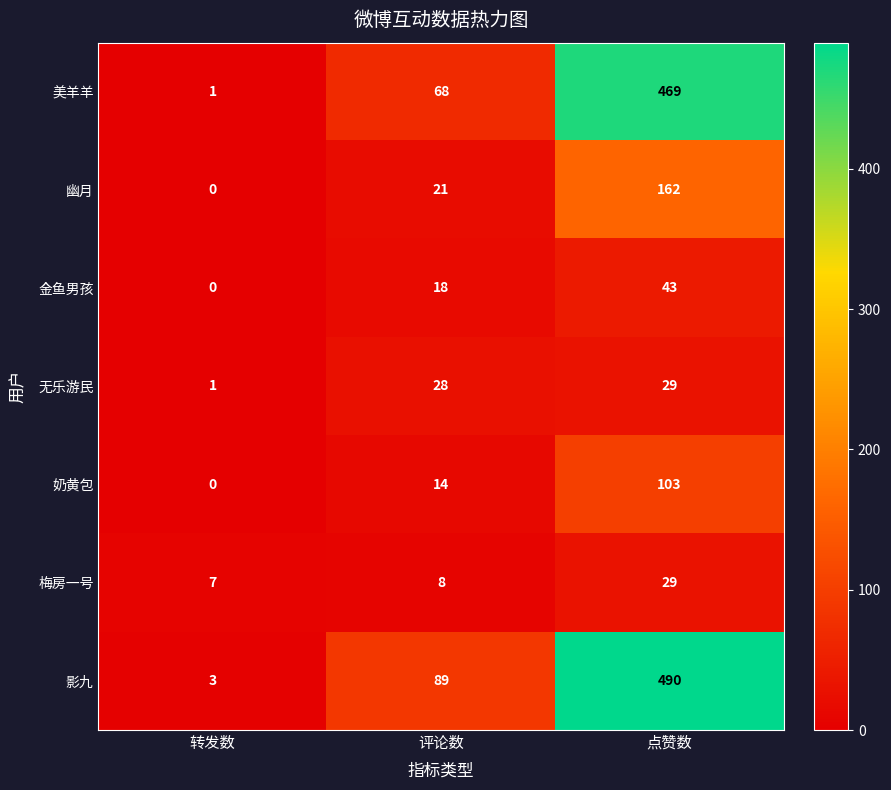

Reading left to right, what are all the values shown in this chart?

美羊羊: 1	68	469
幽月: 0	21	162
金鱼男孩: 0	18	43
无乐游民: 1	28	29
奶黄包: 0	14	103
梅房一号: 7	8	29
影九: 3	89	490